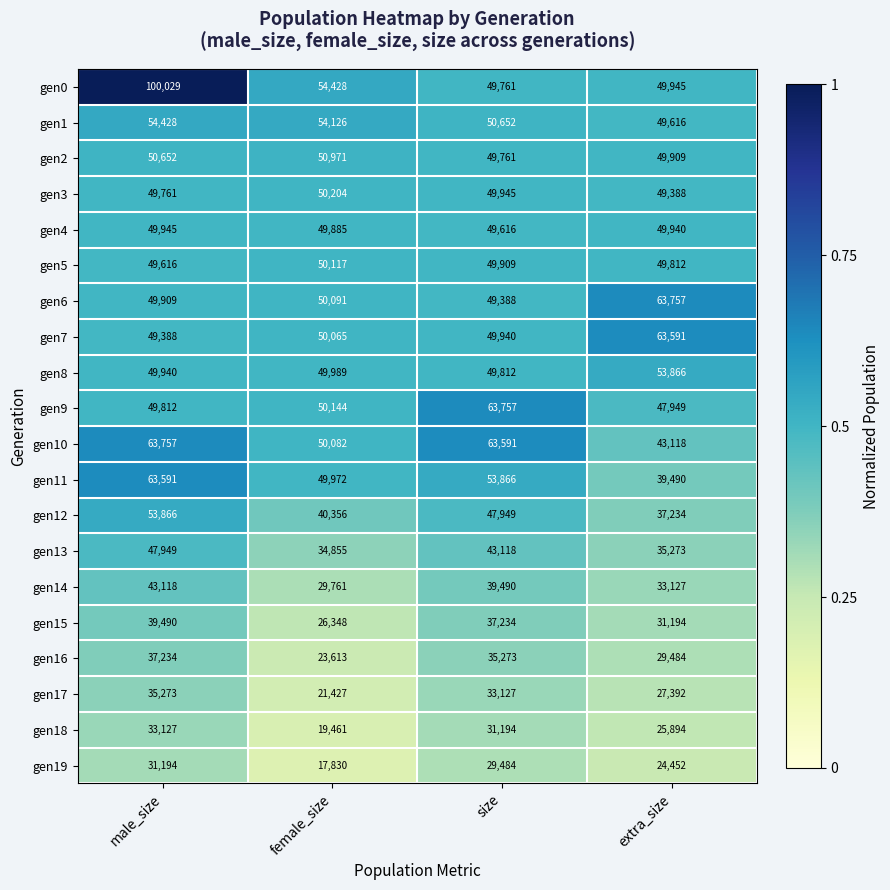

Is the value of gen10 at male_size greater than the value of gen0 at female_size?

Yes